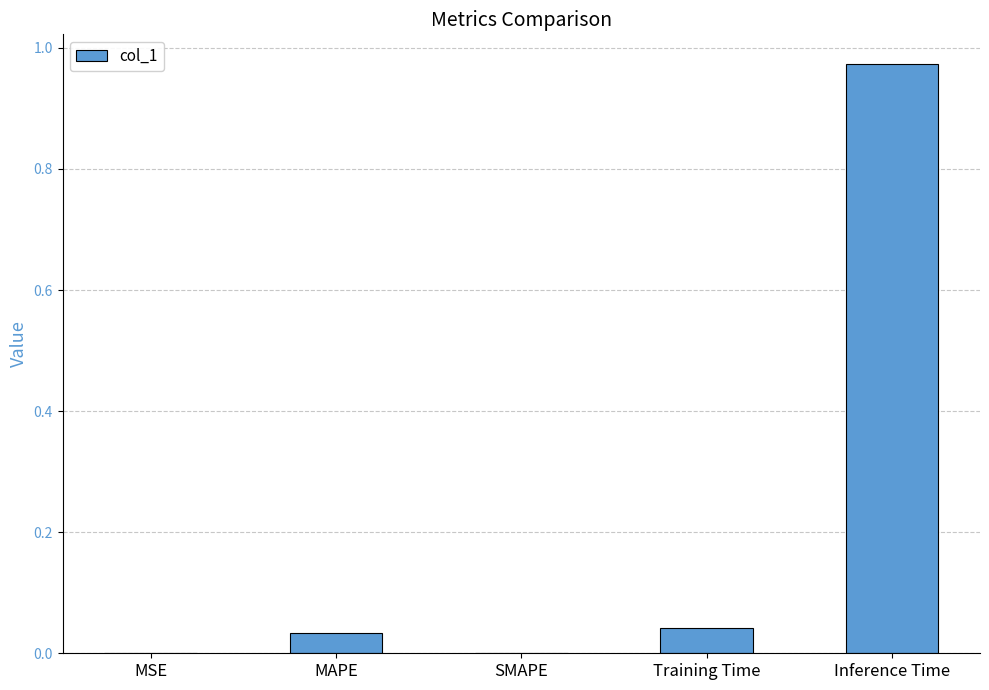

What is the change in value from SMAPE to Inference Time?

+1.0